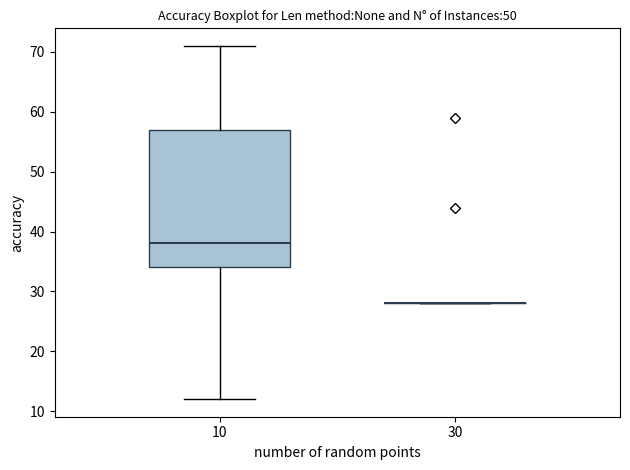

Reading left to right, read every box against the y-axis: the position of its median line, the range the box covers, and the ends of its whiskers. The values are not printed on the chart, so give them approximately, as read against the axis.

10: median 38, box 34 to 57, whiskers 12 to 71
30: box collapsed to a line at 28, whiskers 28 to 28